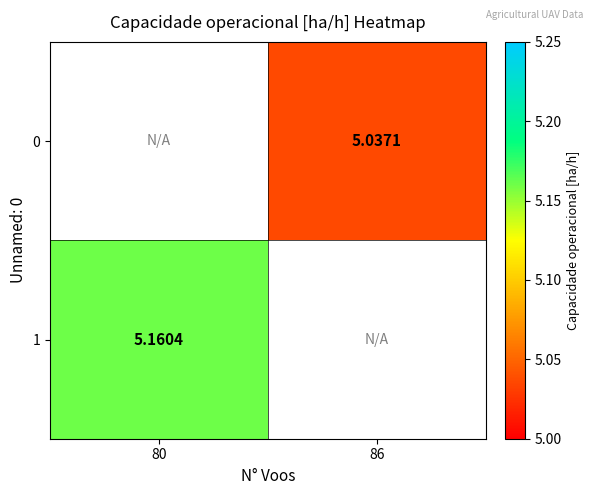

Is the value of 0 at 86 greater than the value of 1 at 80?

No